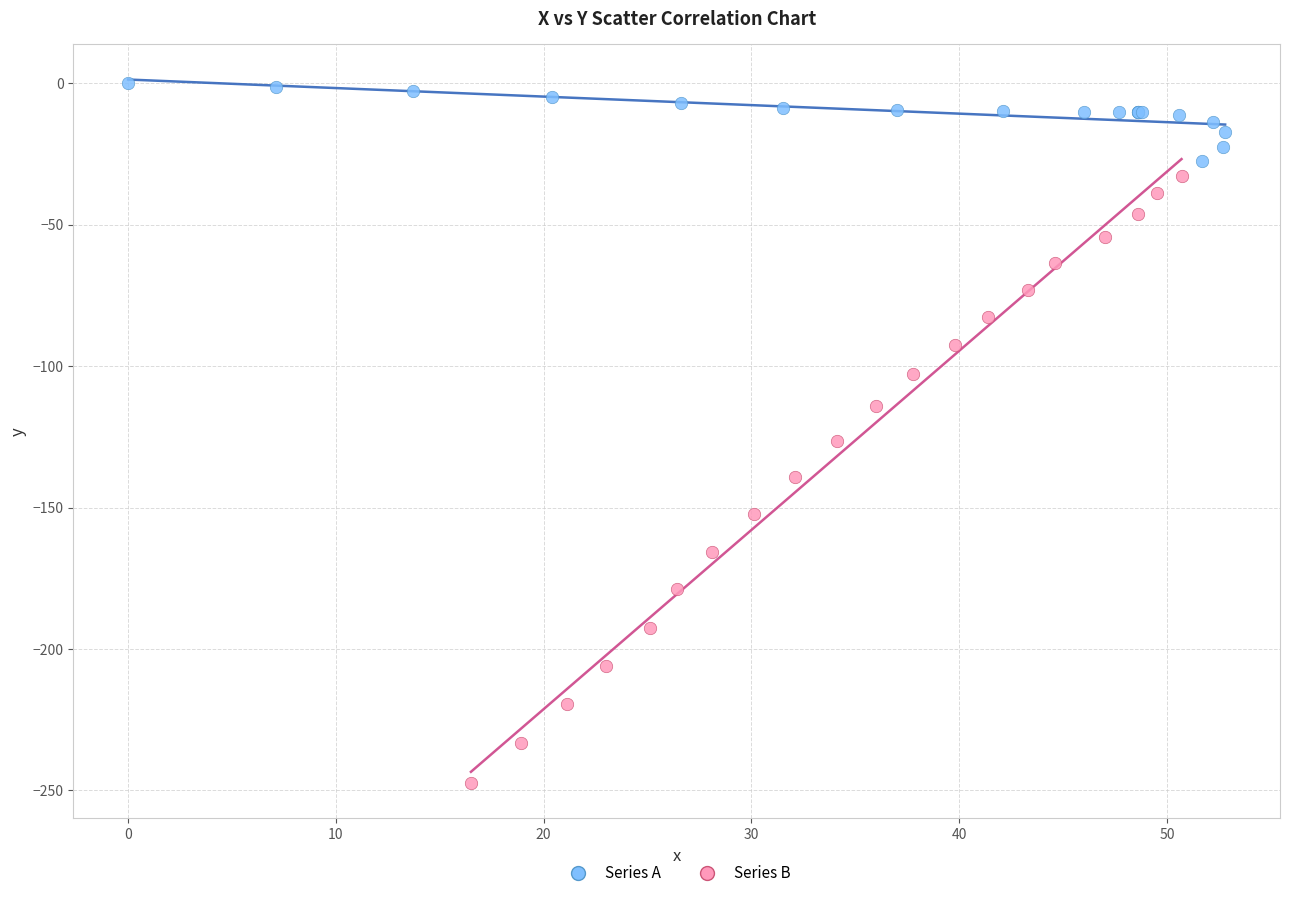

Which series reaches the minimum Y coordinate?

Series B